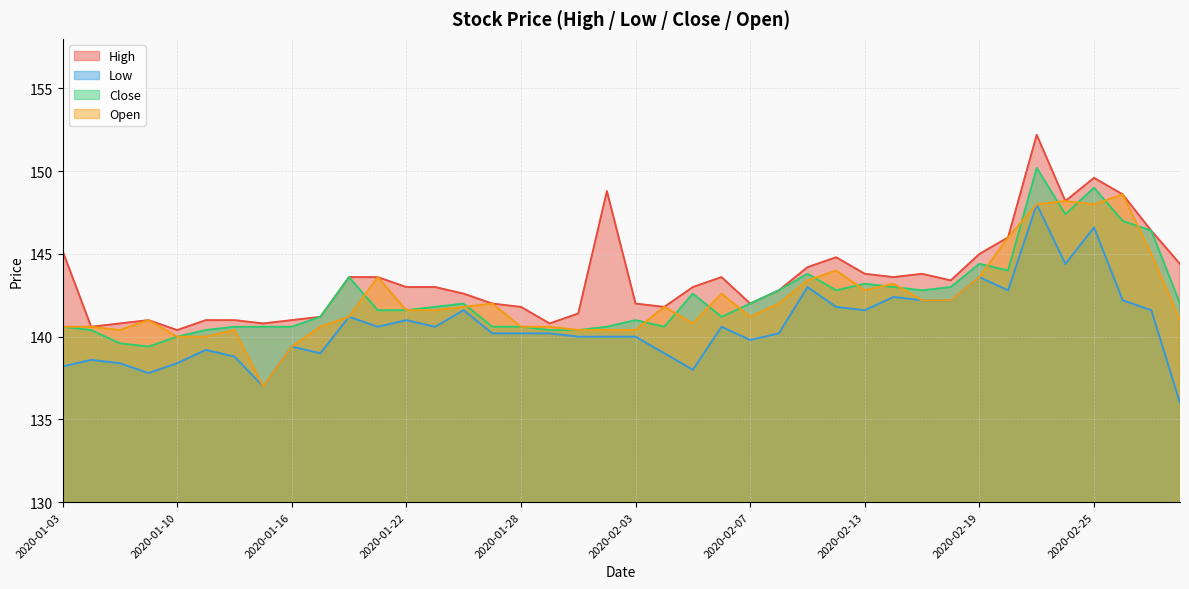

What are all the series names shown in the legend?

High, Low, Close, Open